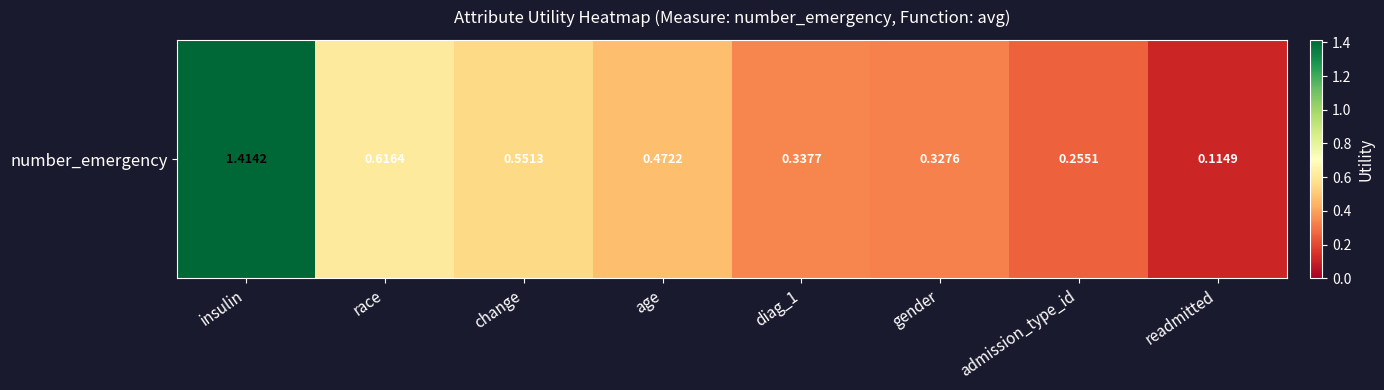

Reading left to right, what are all the values shown in this chart?

1.4	0.6	0.6	0.5	0.3	0.3	0.3	0.1